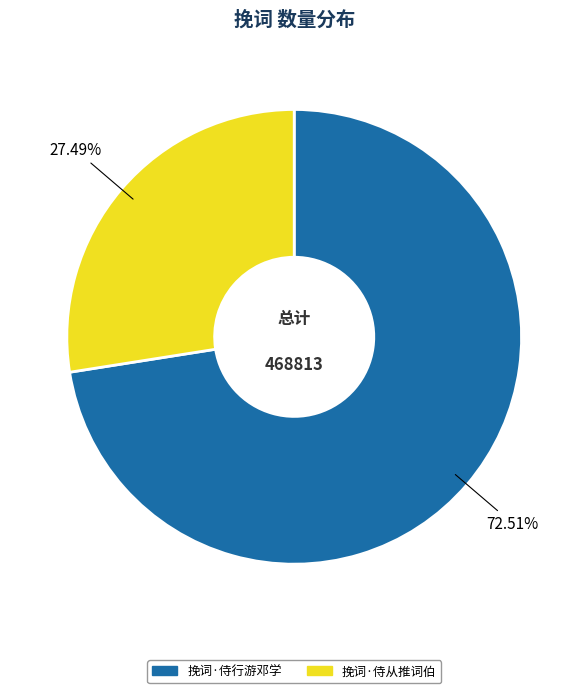

Is there any slice that represents more than half of the pie?

Yes